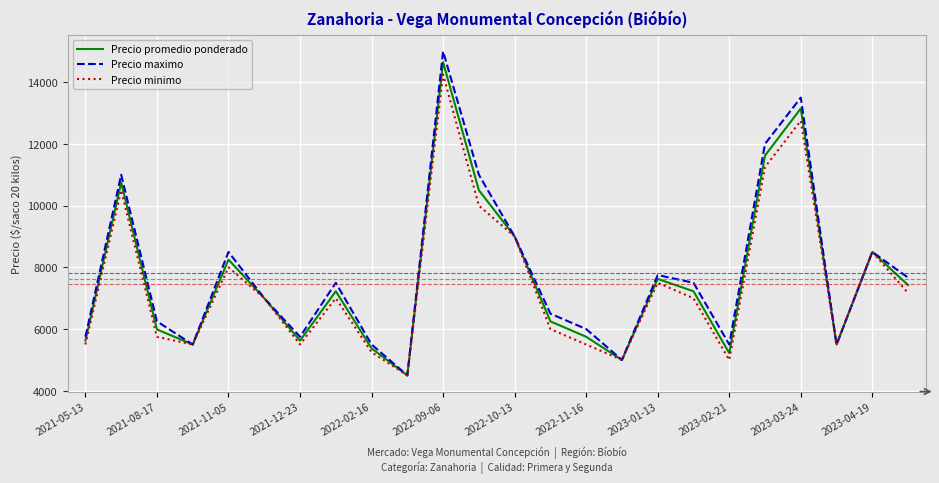

Which series has the largest range (max minus min)?

Precio maximo